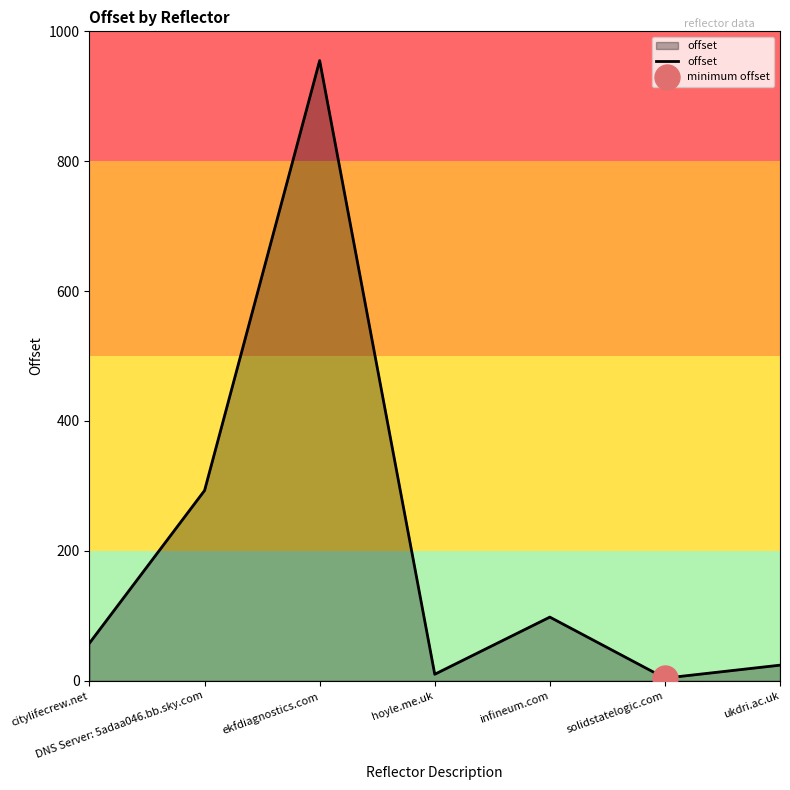

How many interior local valleys (lower than both neighbors) does the data have?

2